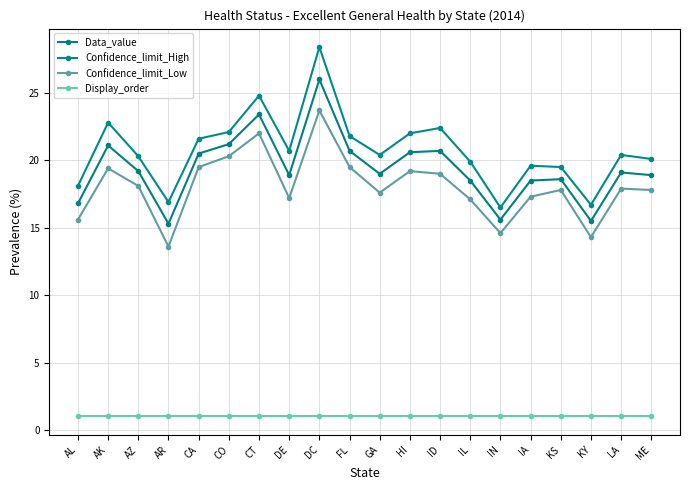

Reading left to right, extract all data points from this chart.

Data_value: AL=16.8	AK=21.1	AZ=19.2	AR=15.3	CA=20.5	CO=21.2	CT=23.4	DE=18.9	DC=26.0	FL=20.7	GA=19.0	HI=20.6	ID=20.7	IL=18.5	IN=15.6	IA=18.5	KS=18.6	KY=15.5	LA=19.1	ME=18.9
Confidence_limit_High: AL=18.1	AK=22.8	AZ=20.3	AR=16.9	CA=21.6	CO=22.1	CT=24.8	DE=20.7	DC=28.4	FL=21.8	GA=20.4	HI=22.0	ID=22.4	IL=19.9	IN=16.5	IA=19.6	KS=19.5	KY=16.7	LA=20.4	ME=20.1
Confidence_limit_Low: AL=15.6	AK=19.4	AZ=18.1	AR=13.6	CA=19.5	CO=20.3	CT=22.0	DE=17.2	DC=23.7	FL=19.5	GA=17.6	HI=19.2	ID=19.0	IL=17.1	IN=14.6	IA=17.3	KS=17.8	KY=14.3	LA=17.9	ME=17.8
Display_order: AL=1.0	AK=1.0	AZ=1.0	AR=1.0	CA=1.0	CO=1.0	CT=1.0	DE=1.0	DC=1.0	FL=1.0	GA=1.0	HI=1.0	ID=1.0	IL=1.0	IN=1.0	IA=1.0	KS=1.0	KY=1.0	LA=1.0	ME=1.0